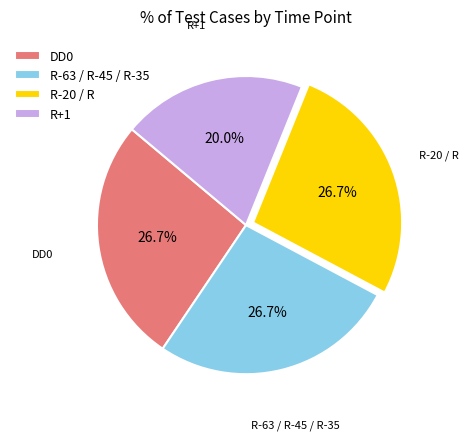

Does R+1 represent more than half of the total?

No